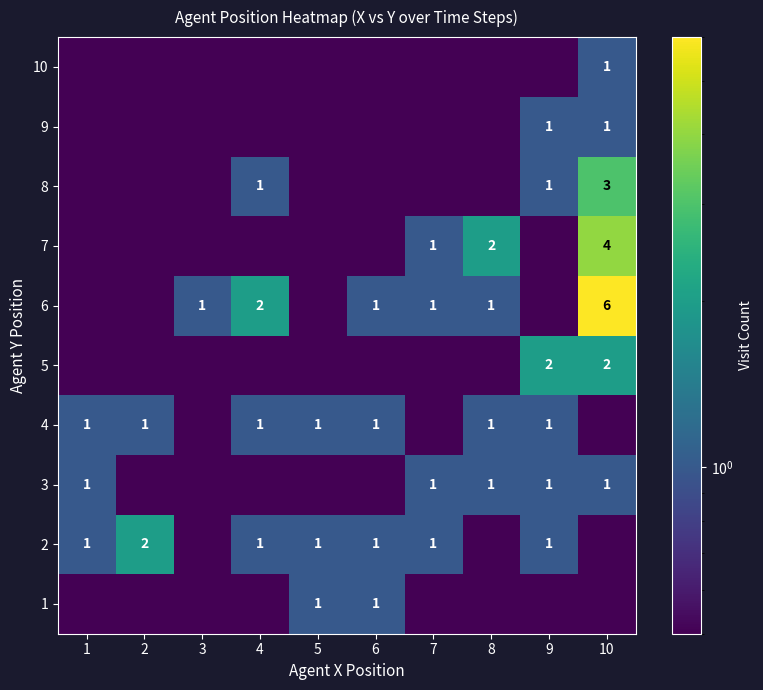

What is the difference between the 6 values at 4 and 10?

4.0